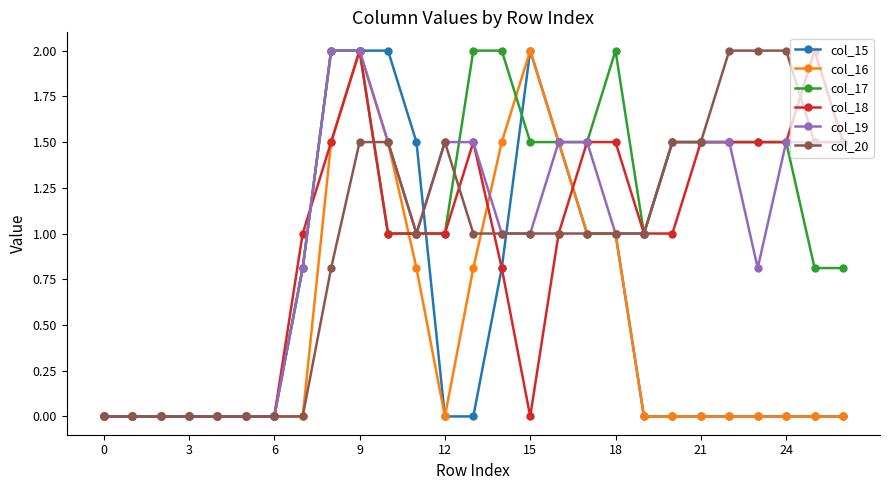

What is the value of the col_20 point at the 27th from the left?

1.5